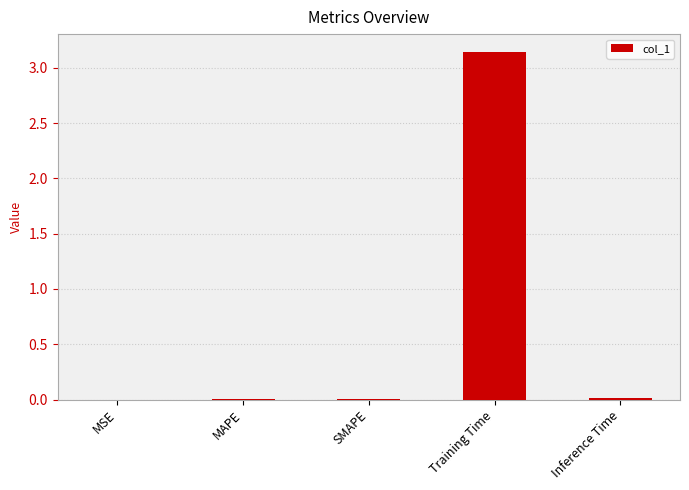

At which category does the chart reach its peak across all series?

Training Time